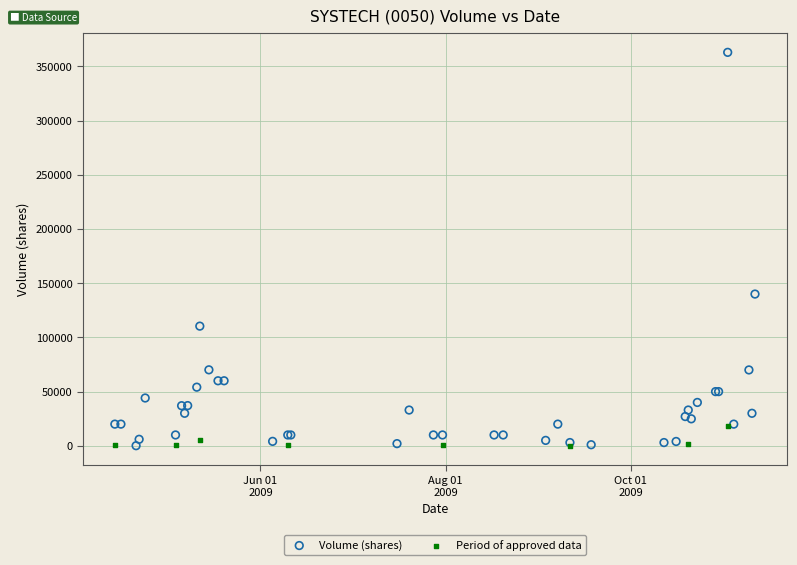

Which series has the widest spread of Y values?

Volume (shares)